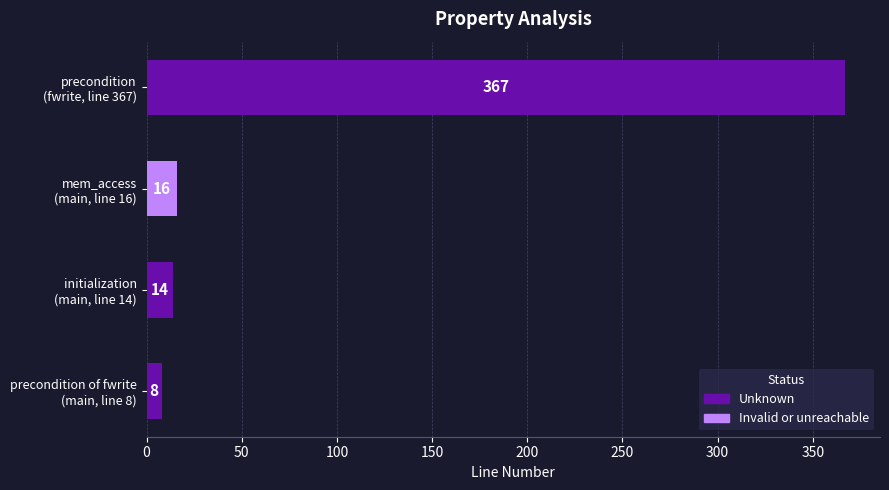

What is the average value?

101